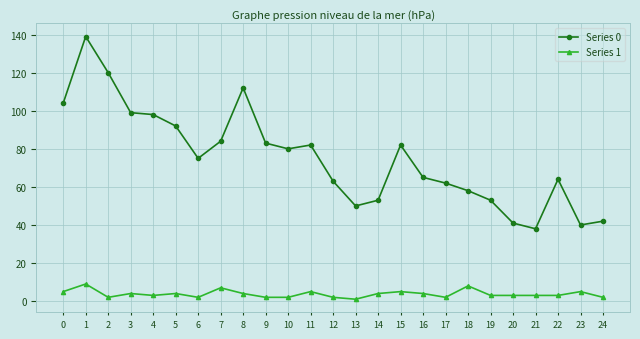

Rank the series by their maximum value, from lowest to highest.

Series 1, Series 0